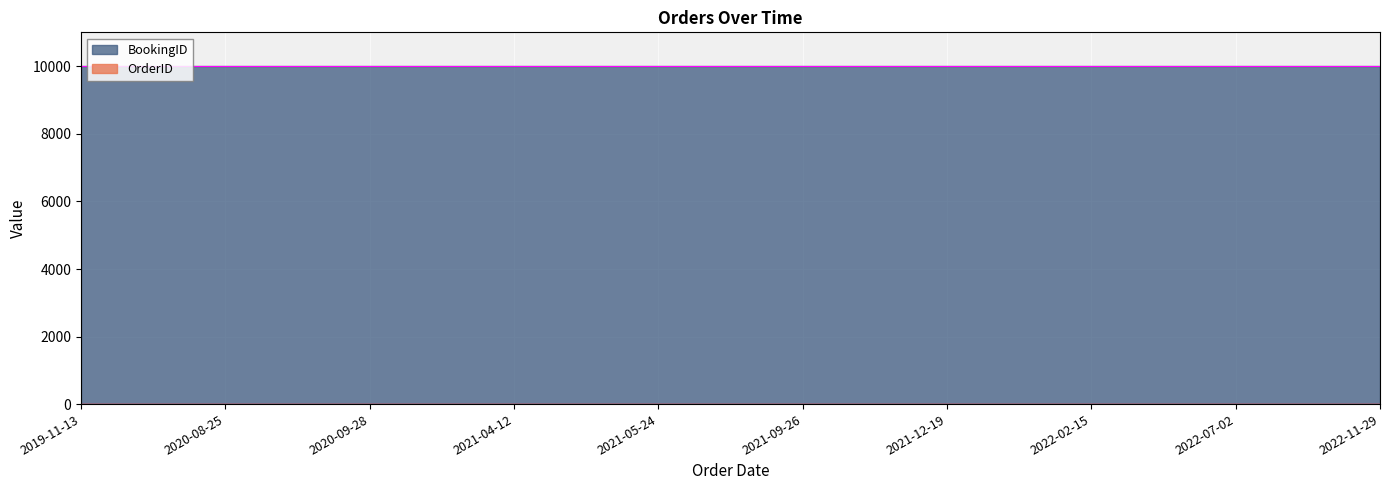

Which series has the largest total across all categories?

OrderID